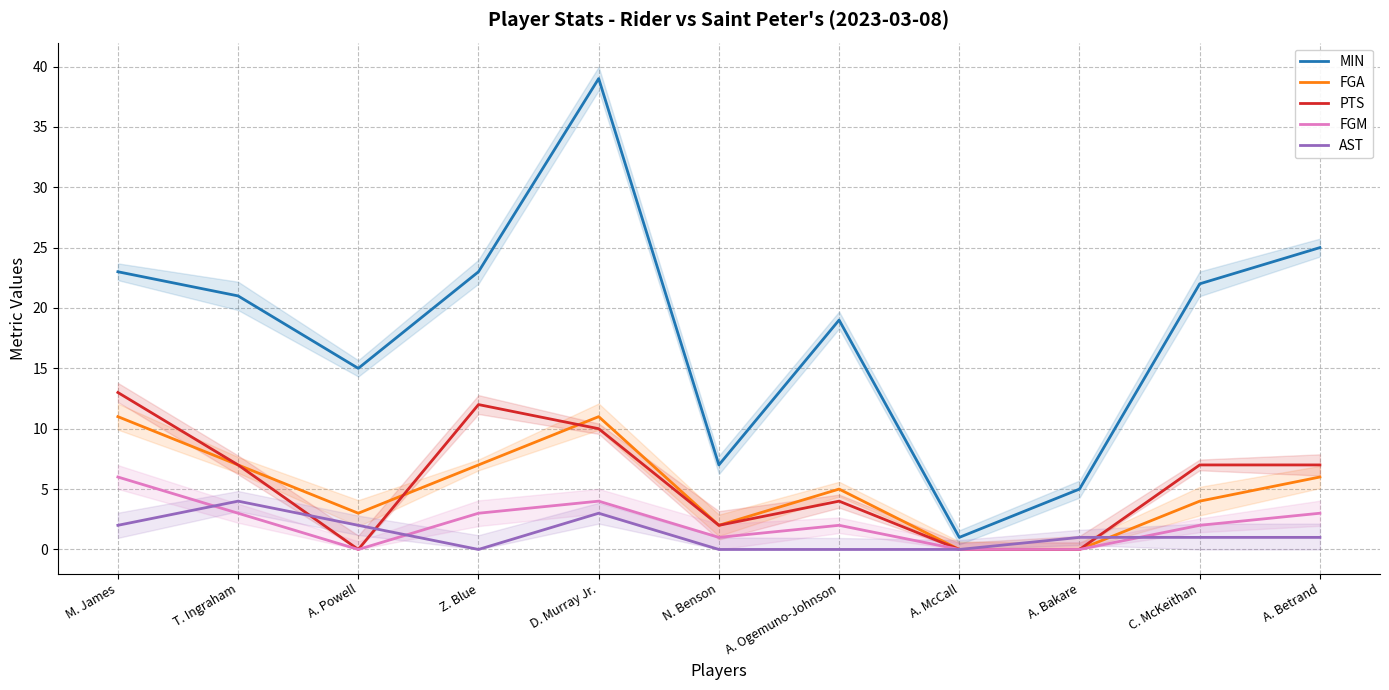

The value of MIN at T. Ingraham is 21. True or false?

True